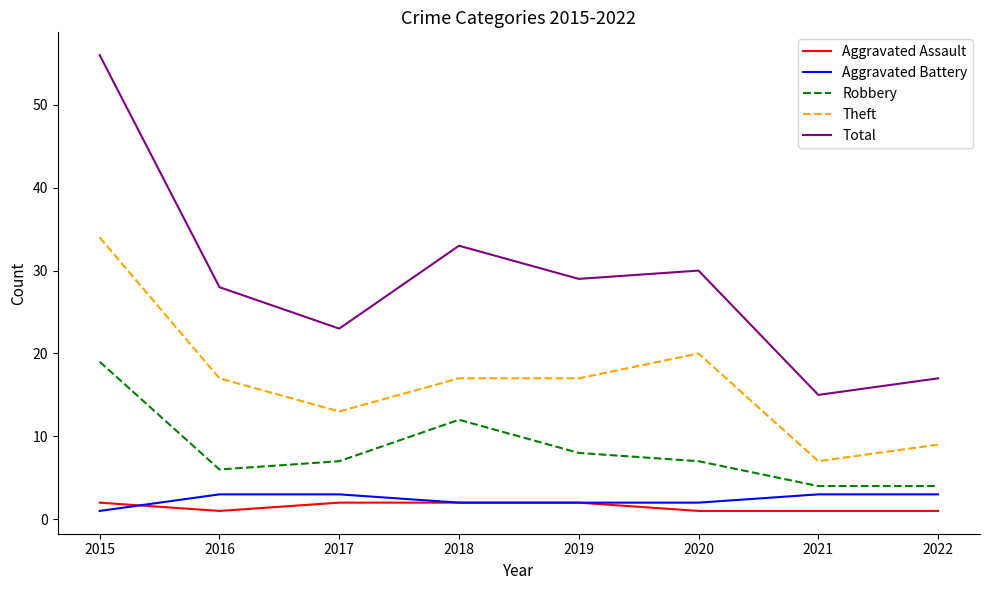

What are all the series names shown in the legend?

Aggravated Assault, Aggravated Battery, Robbery, Theft, Total